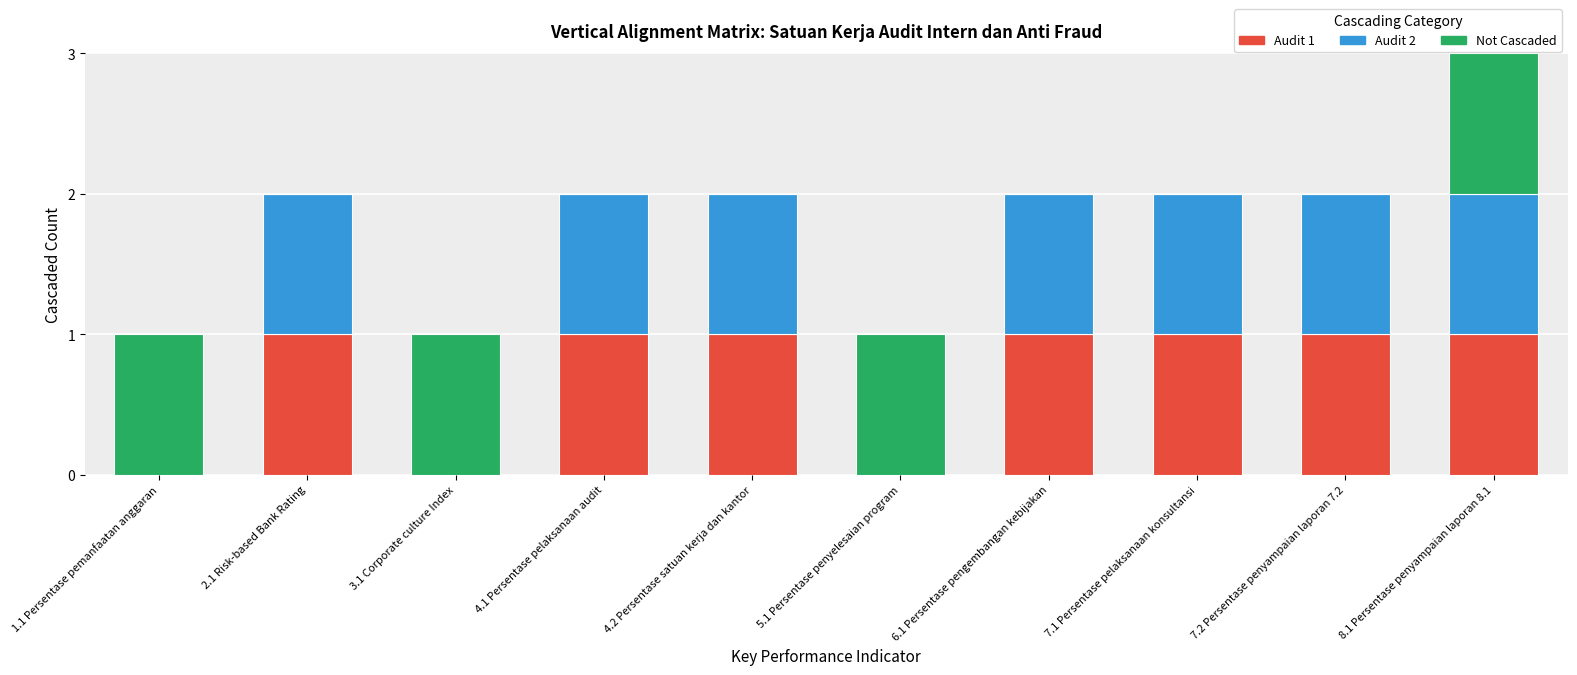

Are the bars grouped side by side (vs. stacked)?

No